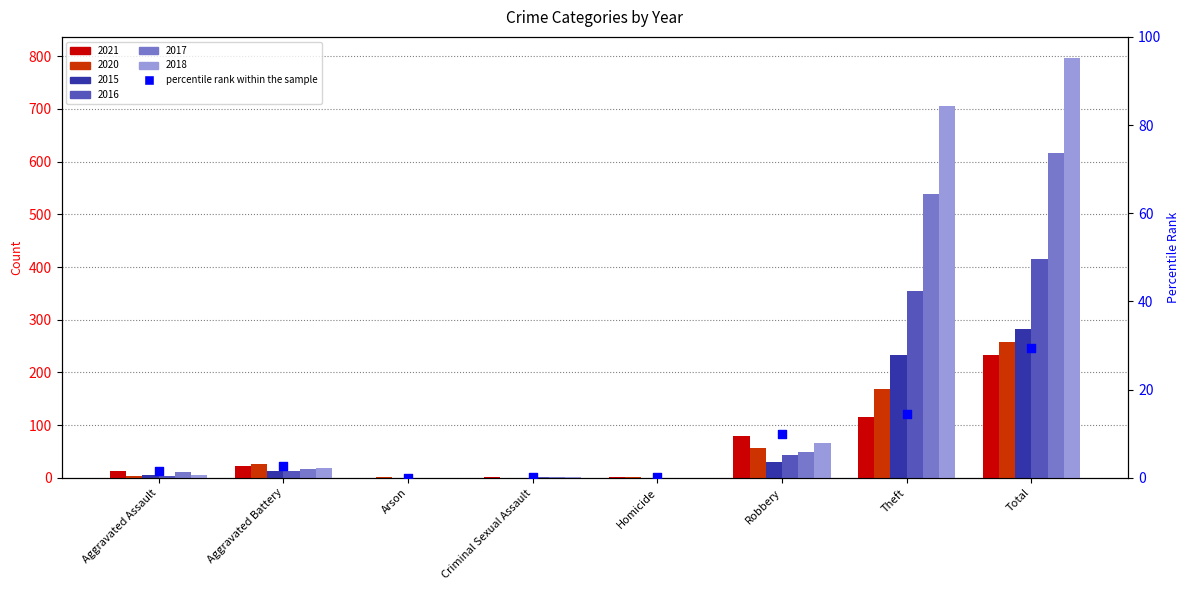

Between Homicide and Aggravated Assault, which is larger?

Aggravated Assault